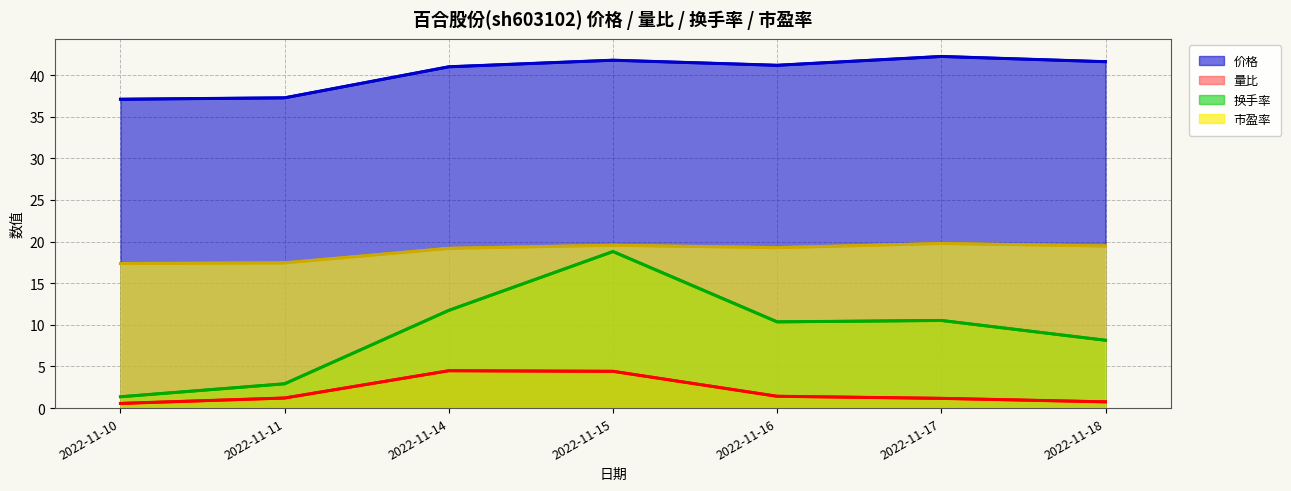

At which label is 换手率 (线) closest to 10?

2022-11-16